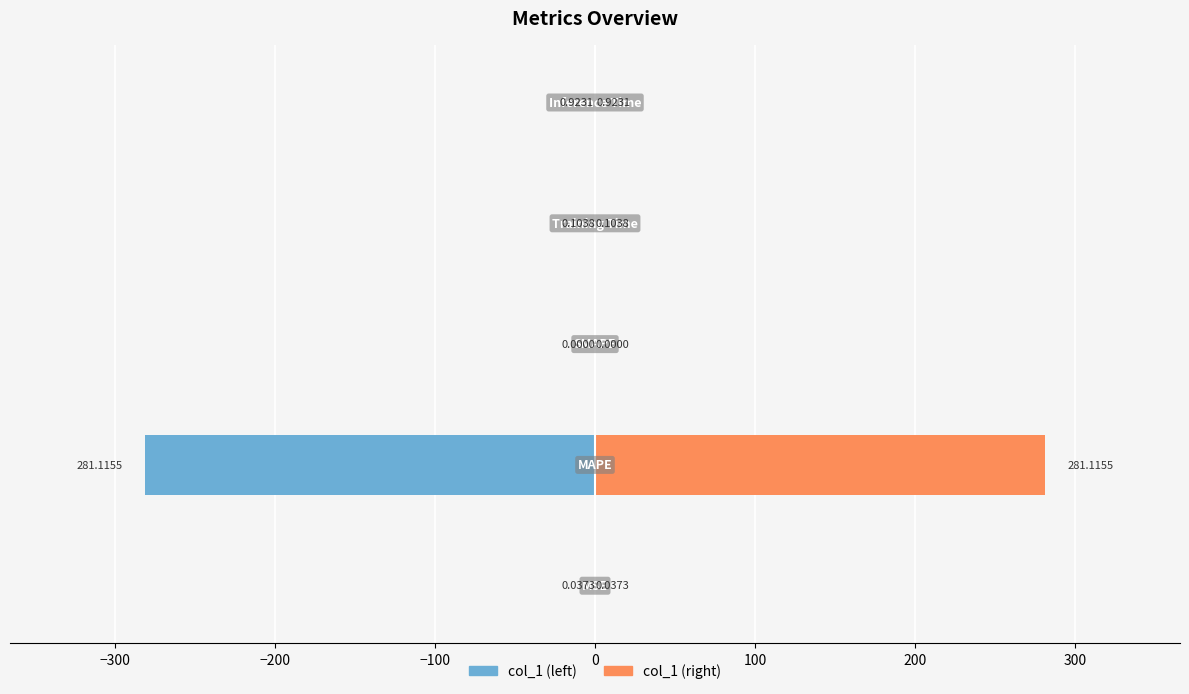

Which series has the largest total across all categories?

col_1 (right)